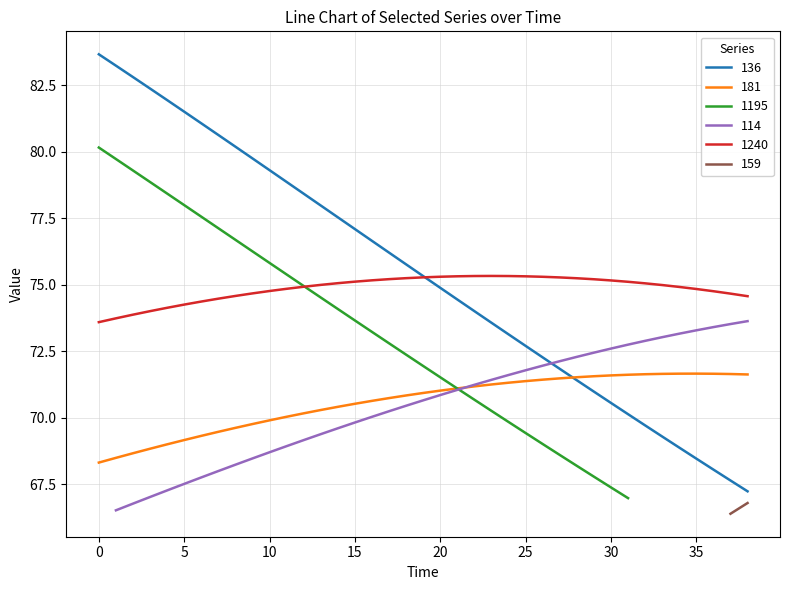

Is the value of 136 at 19 greater than the value of 1240 at 32?

Yes